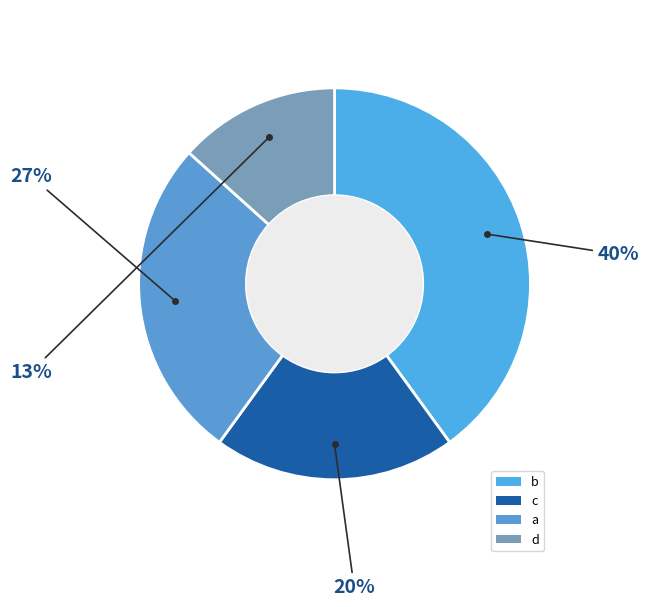

Which category has the smallest portion of the pie?

d